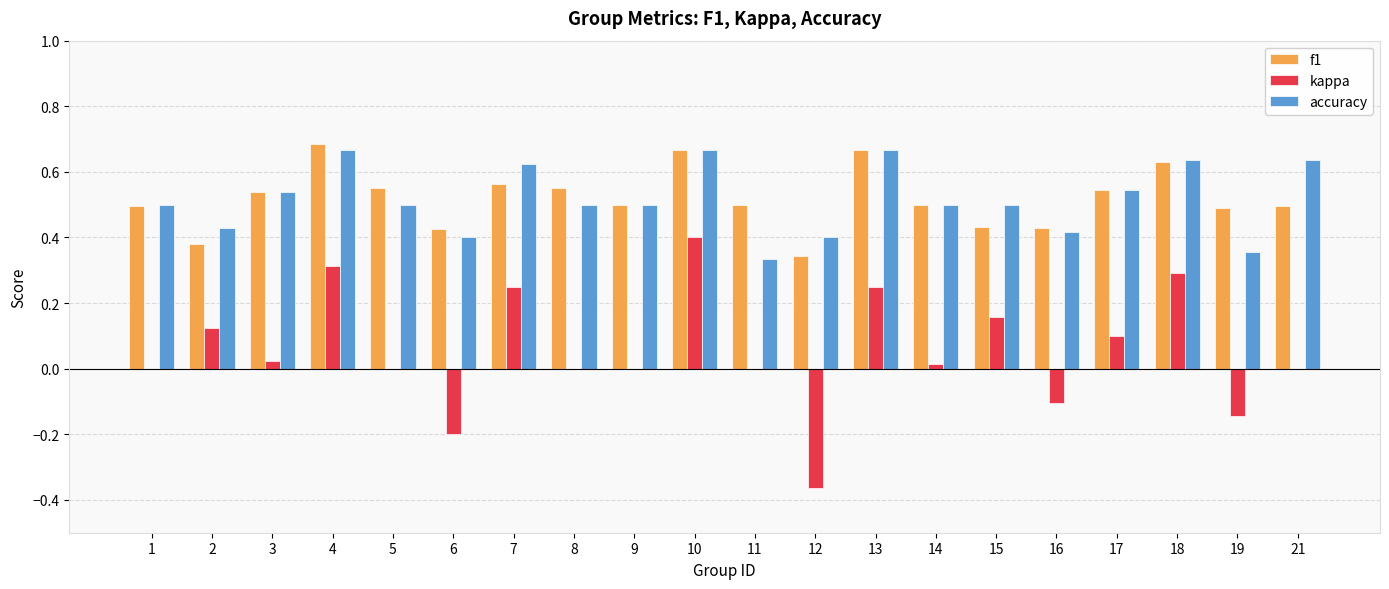

Is the value of accuracy at 3 greater than the value of kappa at 21?

Yes